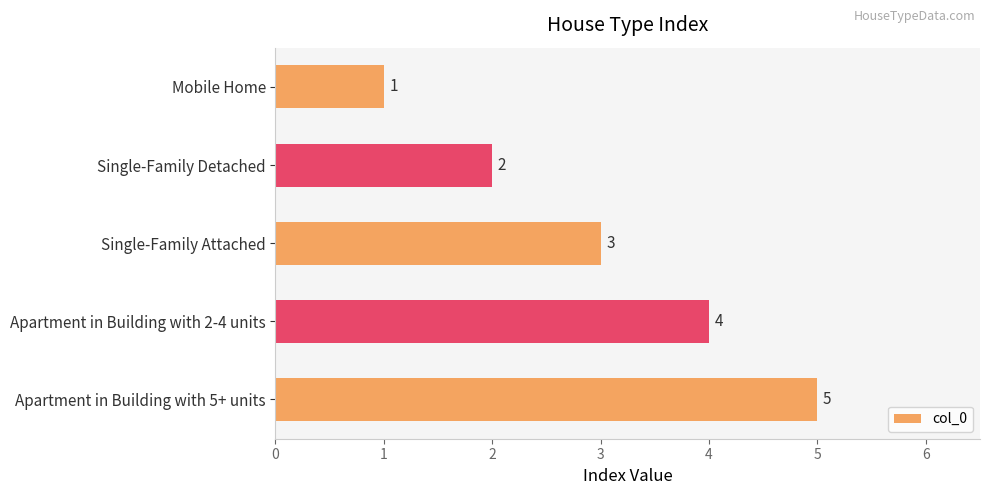

How many values are below 3?

2